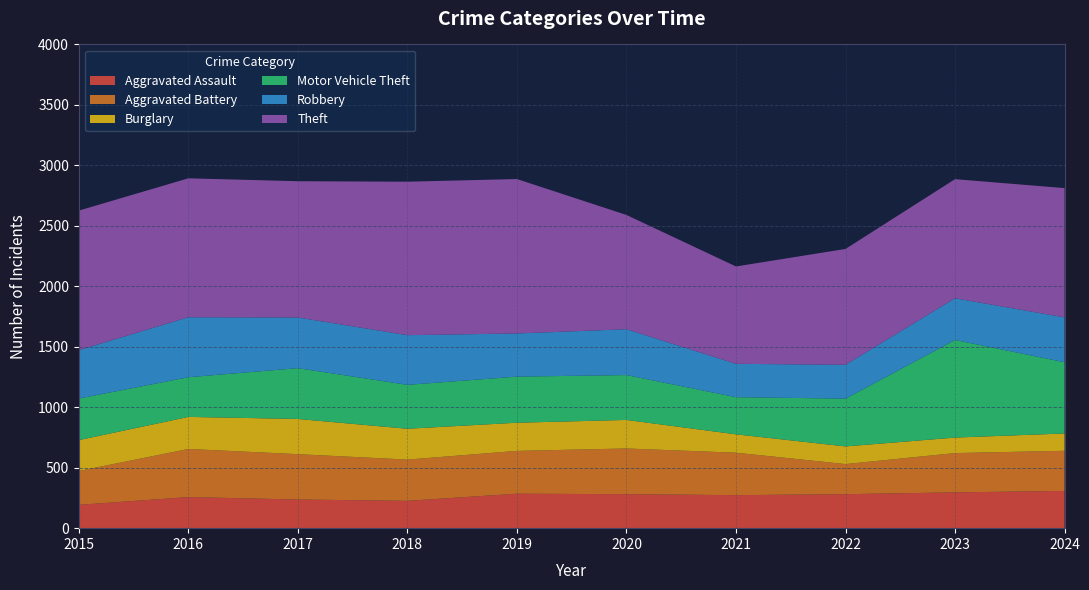

Reading left to right, list all the values displayed in this chart.

Aggravated Assault: 2015=193	2016=257	2017=237	2018=226	2019=285	2020=281	2021=273	2022=281	2023=296	2024=308
Aggravated Battery: 2015=280	2016=398	2017=375	2018=341	2019=354	2020=378	2021=351	2022=249	2023=325	2024=332
Burglary: 2015=255	2016=265	2017=291	2018=255	2019=233	2020=236	2021=152	2022=146	2023=128	2024=143
Motor Vehicle Theft: 2015=344	2016=328	2017=420	2018=363	2019=381	2020=371	2021=307	2022=395	2023=807	2024=589
Robbery: 2015=400	2016=496	2017=419	2018=411	2019=357	2020=379	2021=276	2022=280	2023=345	2024=371
Theft: 2015=1154	2016=1149	2017=1127	2018=1269	2019=1277	2020=945	2021=805	2022=958	2023=985	2024=1069